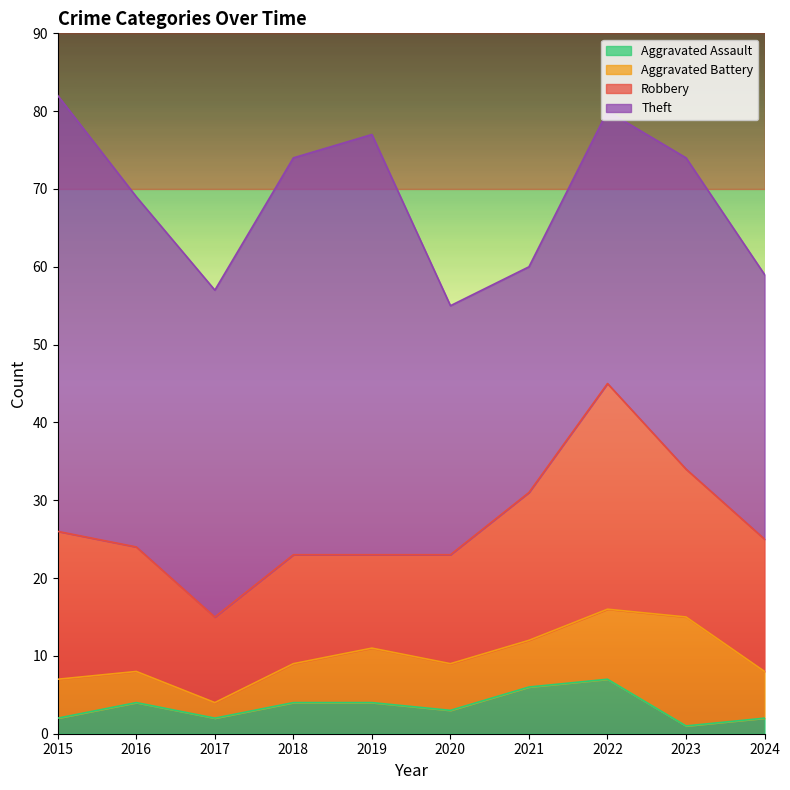

Reading right to left, what are all the values shown in this chart?

Aggravated Assault: 2	1	7	6	3	4	4	2	4	2
Aggravated Battery: 6	14	9	6	6	7	5	2	4	5
Robbery: 17	19	29	19	14	12	14	11	16	19
Theft: 34	40	35	29	32	54	51	42	45	56